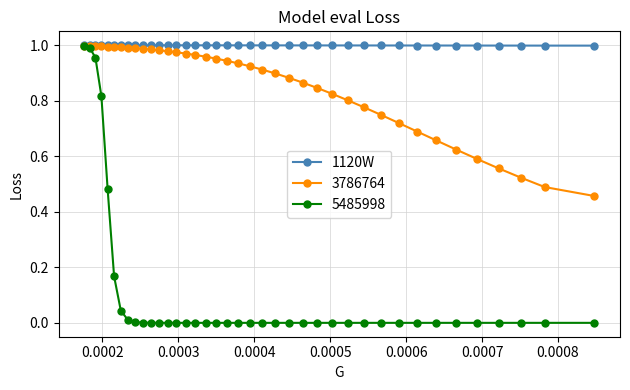

Rank the series by their average value, from highest to lowest.

1120W, 3786764, 5485998